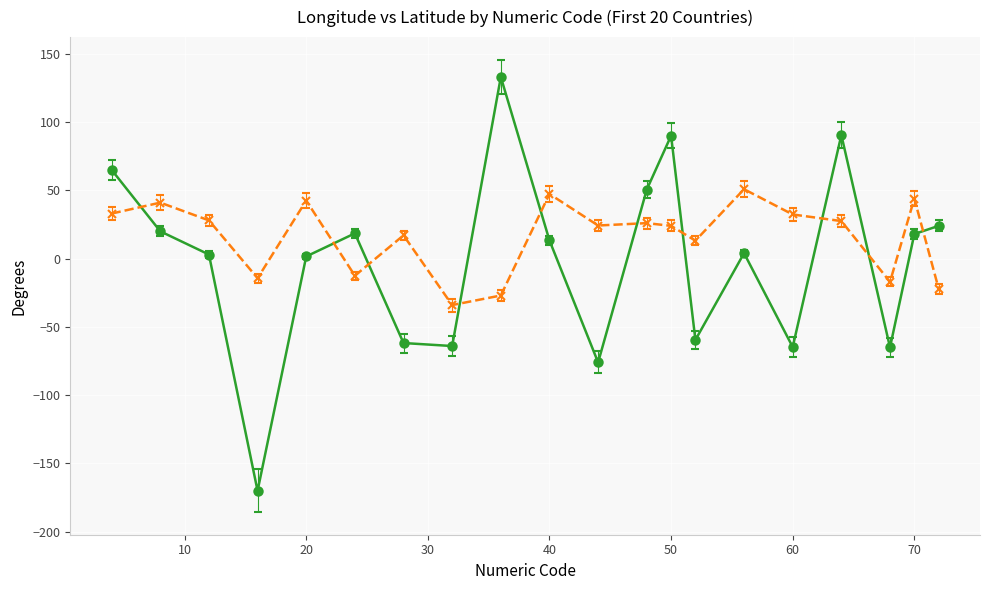

How many values in the Longitude (average) series exceed 13?

10